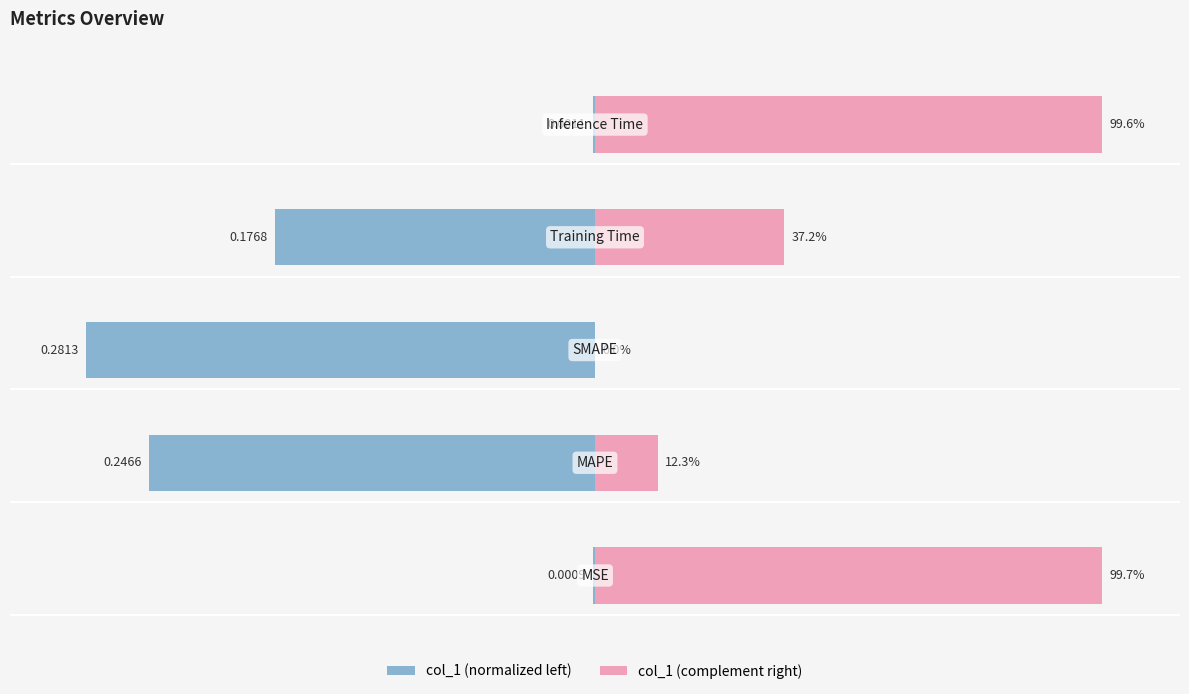

What is the average value of the col_1 (complement right) series?

49.8